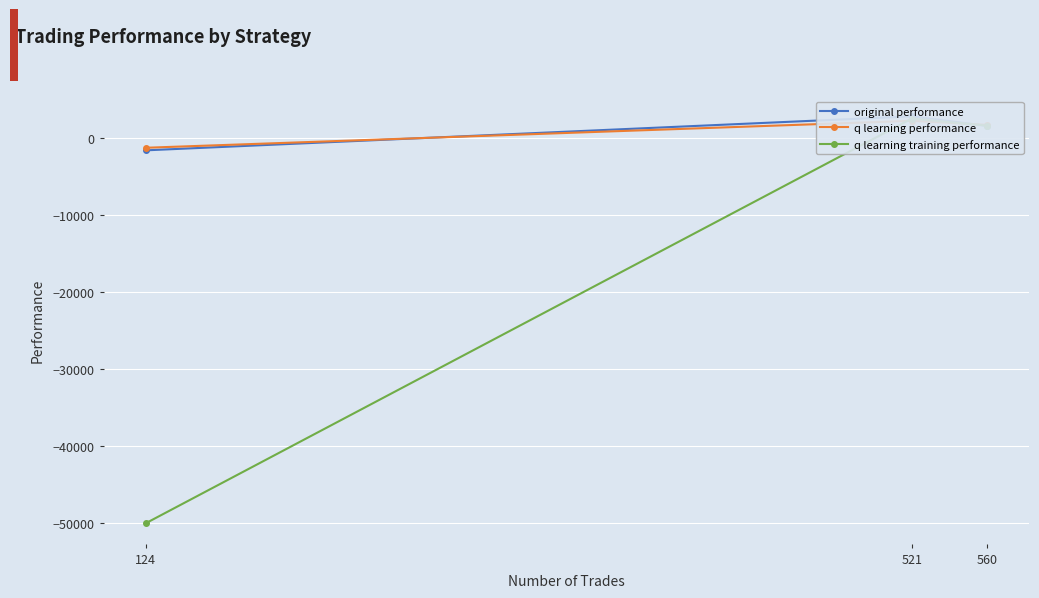

List the series in order of their peak value, highest first.

original performance, q learning training performance, q learning performance